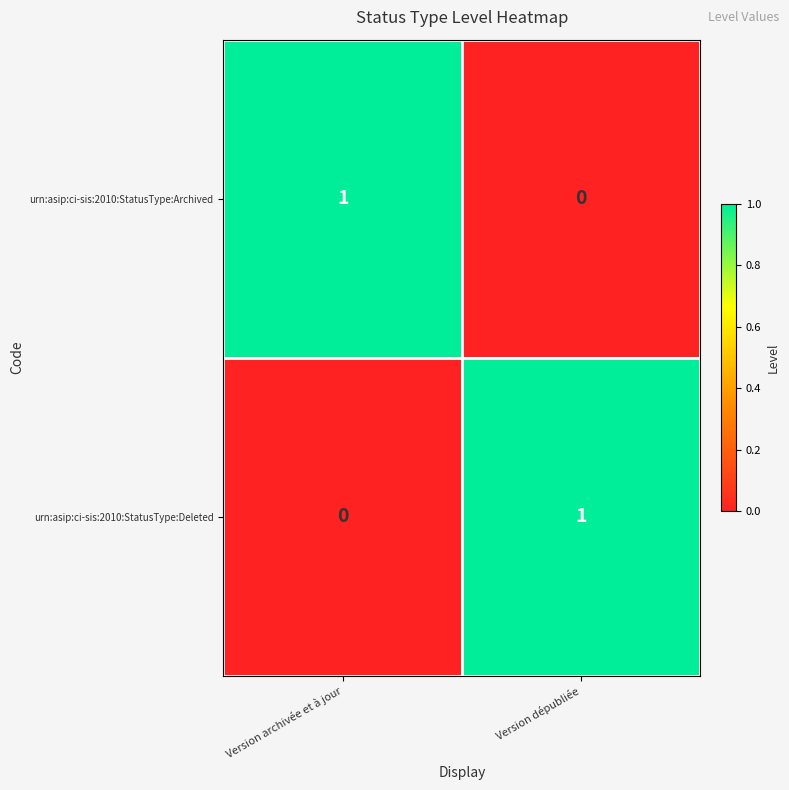

Reading left to right, what are all the values shown in this chart?

urn:asip:ci-sis:2010:StatusType:Archived: Version archivée et à jour=1	Version dépubliée=0
urn:asip:ci-sis:2010:StatusType:Deleted: Version archivée et à jour=0	Version dépubliée=1